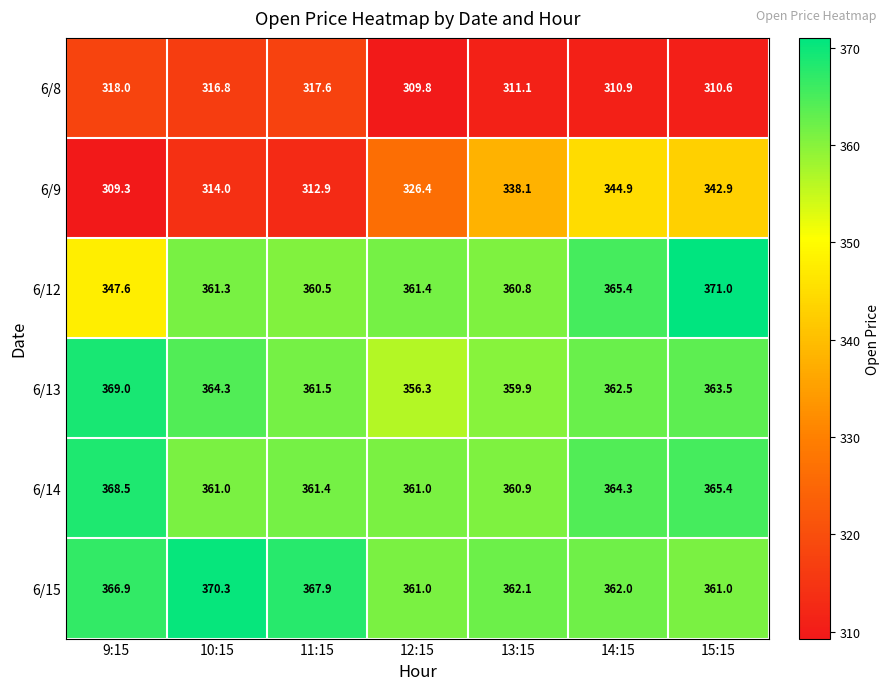

At which category does the chart reach its minimum across all series?

9:15